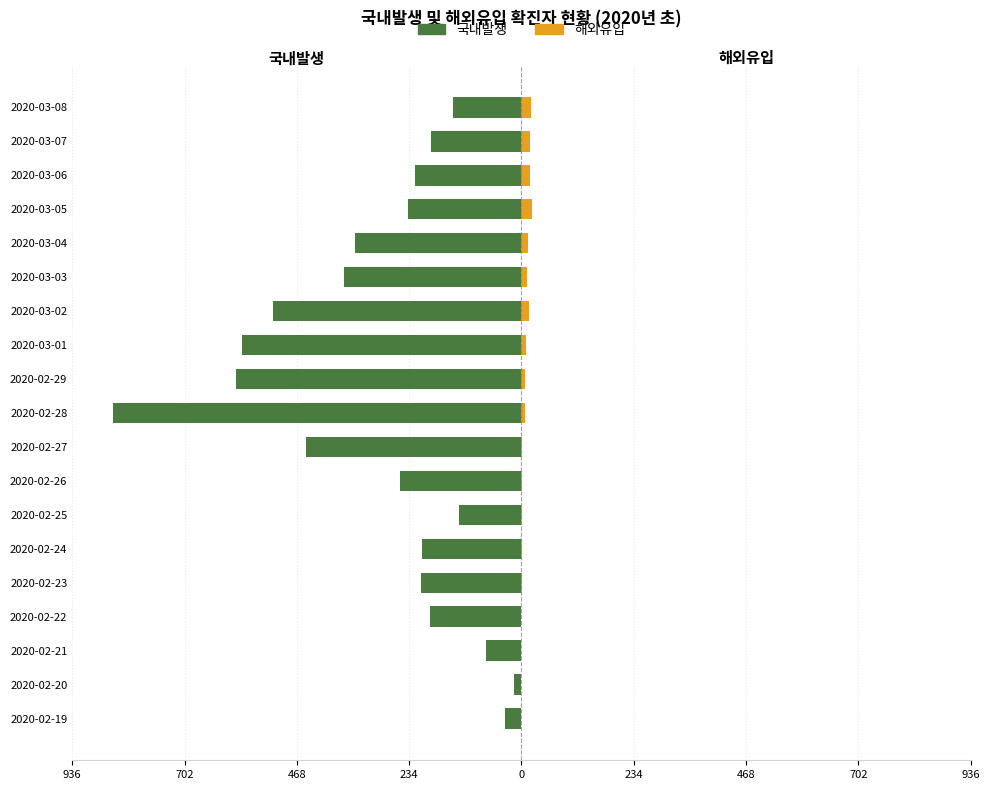

What is the value of the 국내발생 bar at the 15th from the left?

-346